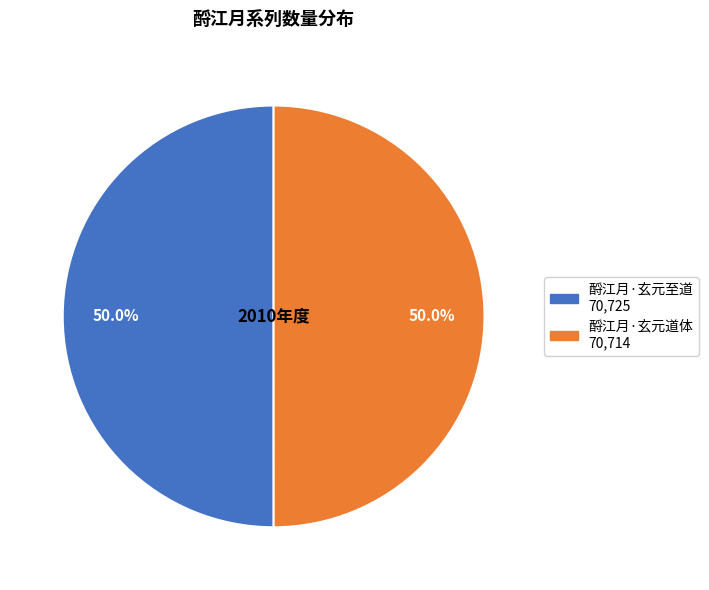

How many slices are in this pie chart?

2